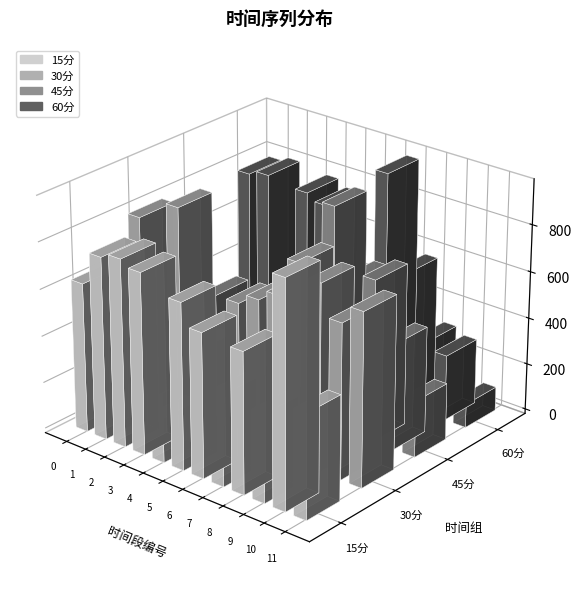

How many groups of bars are there?

12